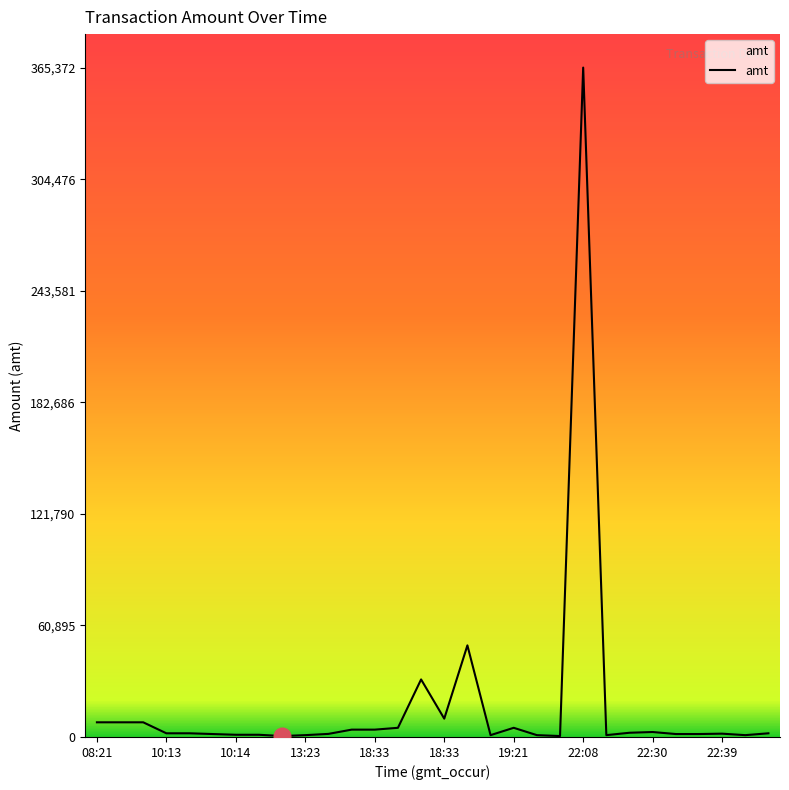

What is the maximum value shown in the chart?

365372